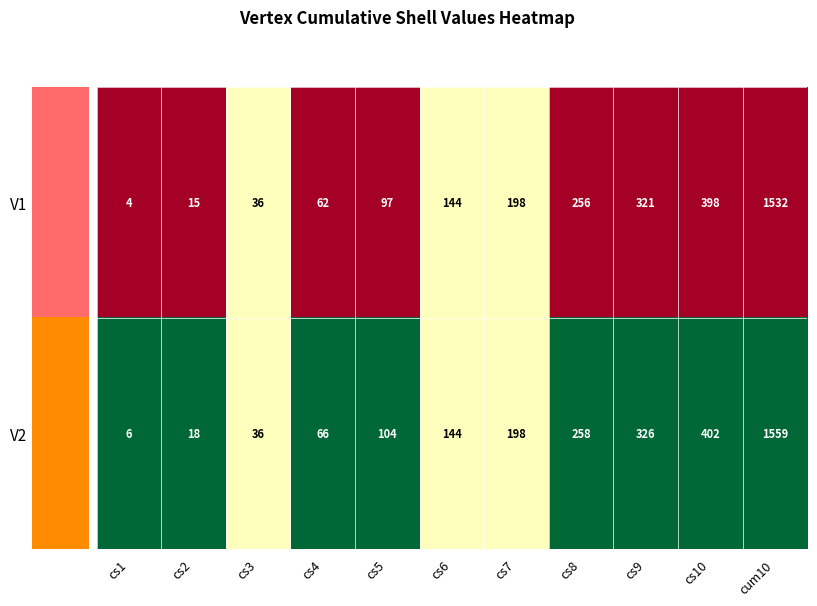

What is the spread (max minus min) of values at cs9?

5